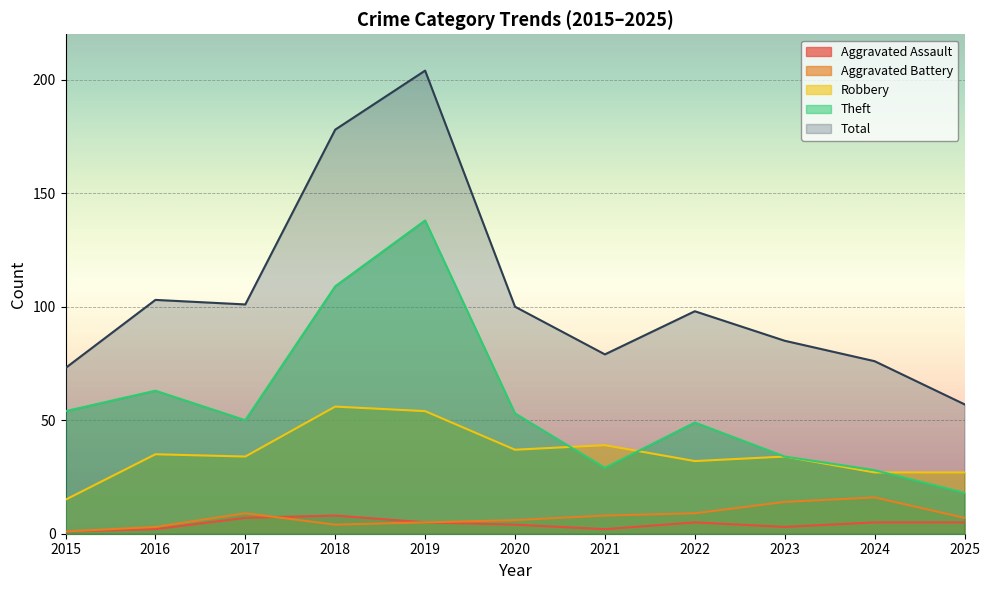

The Robbery series shows 10 at 2020. True or false?

False